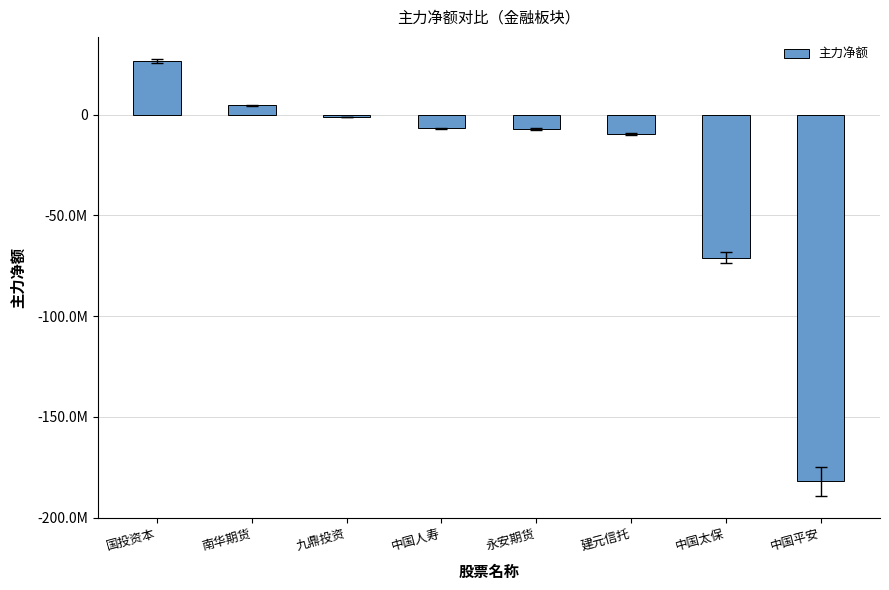

Does the chart contain any negative values?

Yes